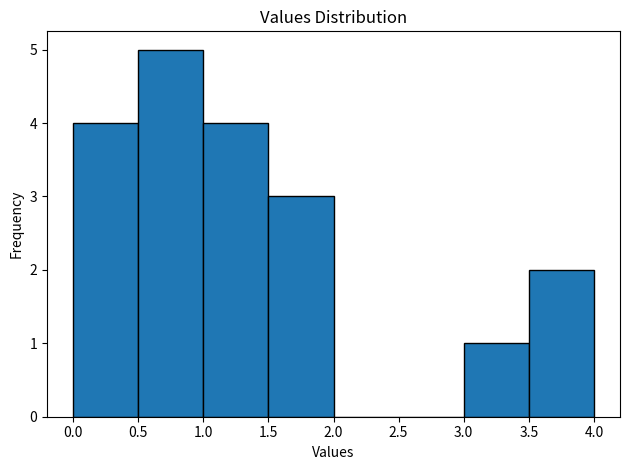

Over which range of the x-axis is the bar tallest?

0.5 to 1.0